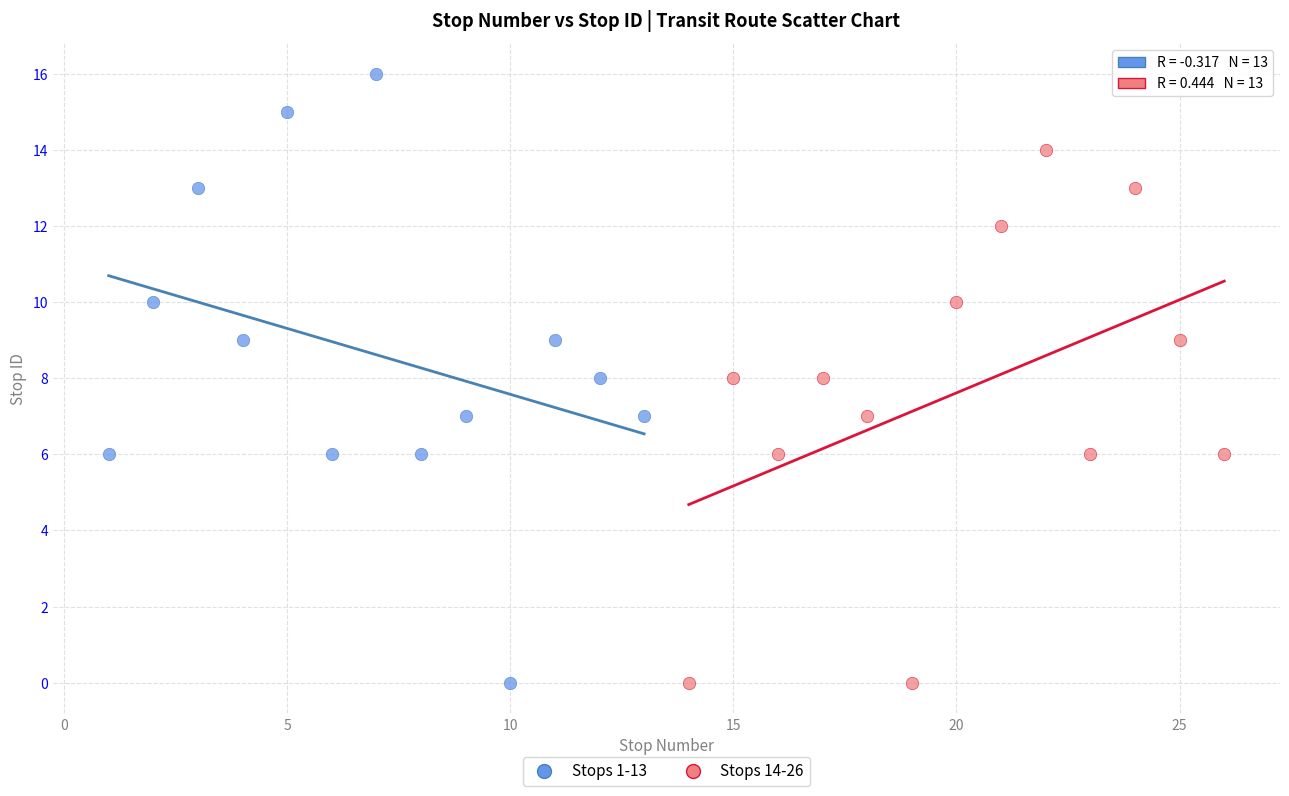

Which series has the widest spread of Y values?

Stops 1-13